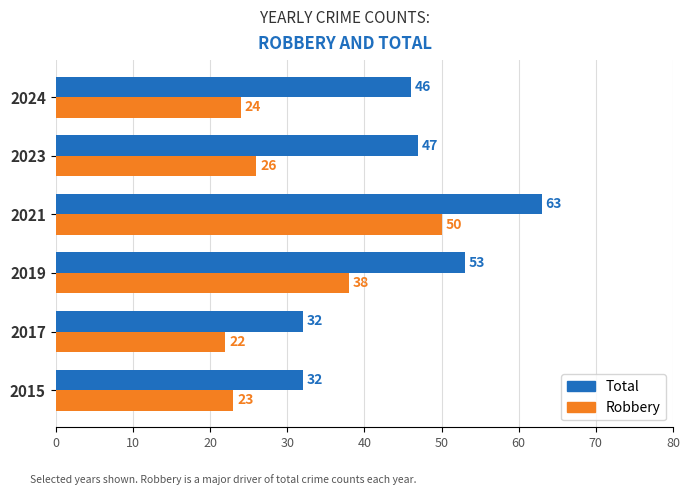

At how many categories does at least one series exceed 59?

1